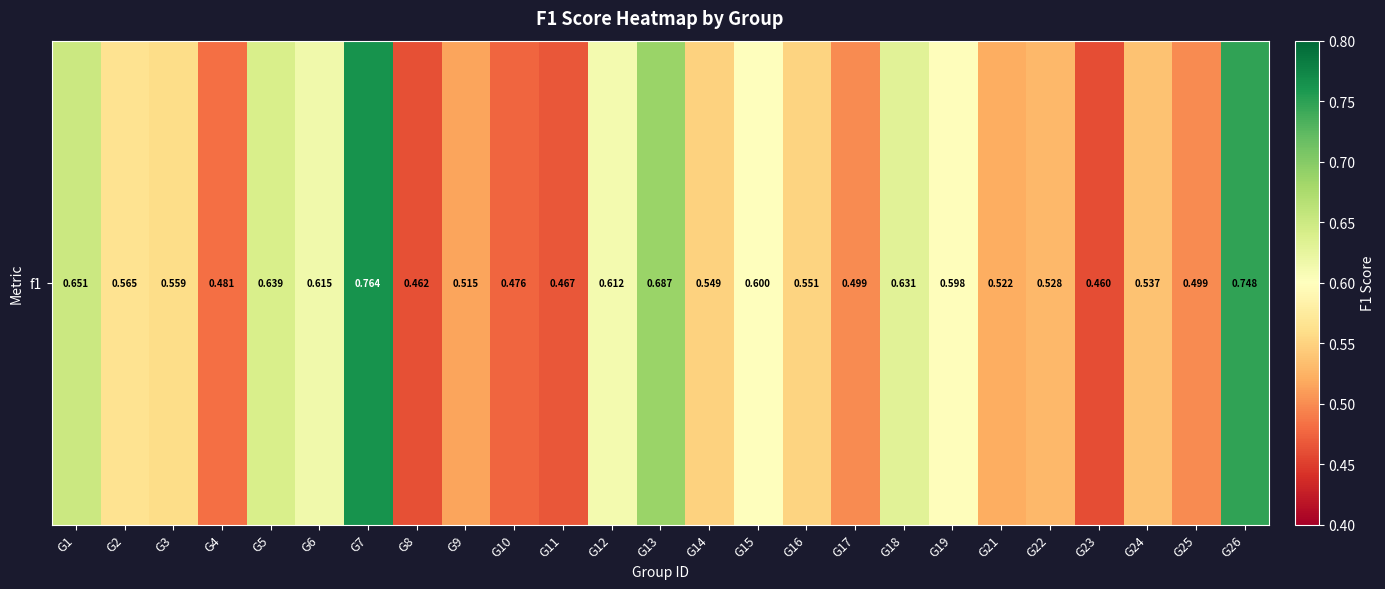

What value does the data have at G8?

0.5